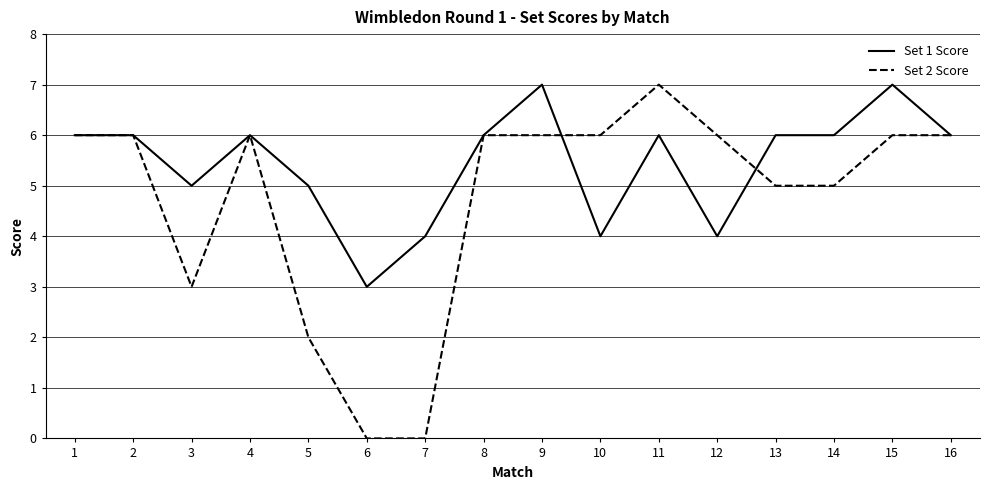

Is the value of Set 1 Score at 12 greater than the value of Set 2 Score at 10?

No